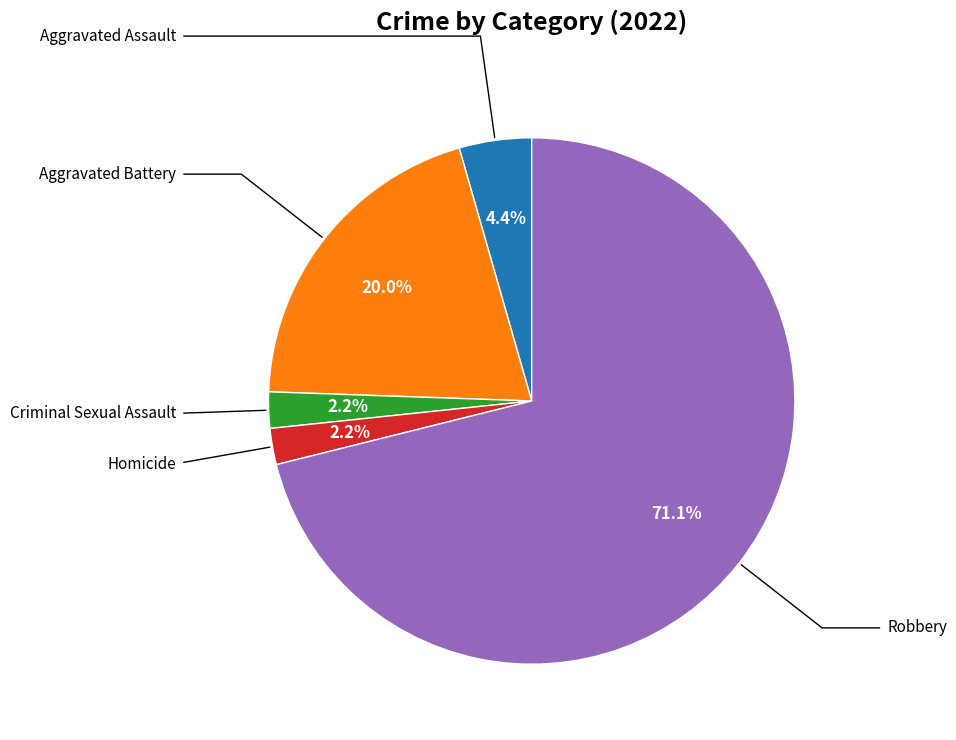

Does any single category account for the majority?

Yes